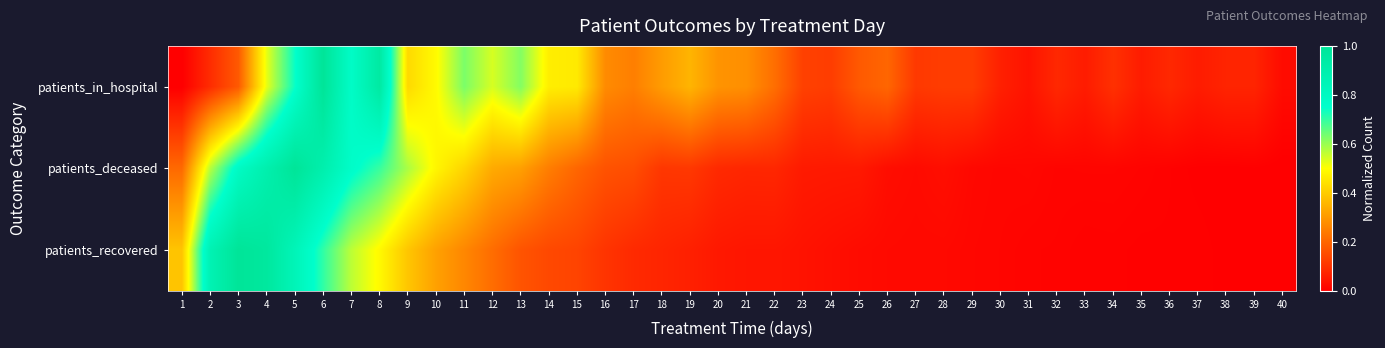

Which series has the largest total across all categories?

patients_in_hospital